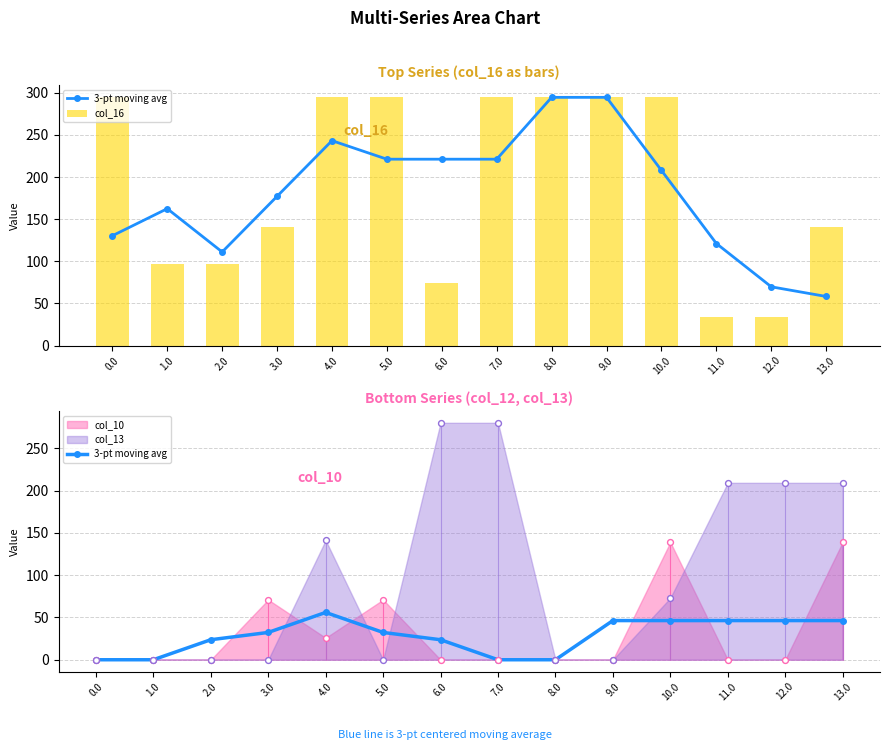

Which series has the largest Y range (max minus min)?

col_16